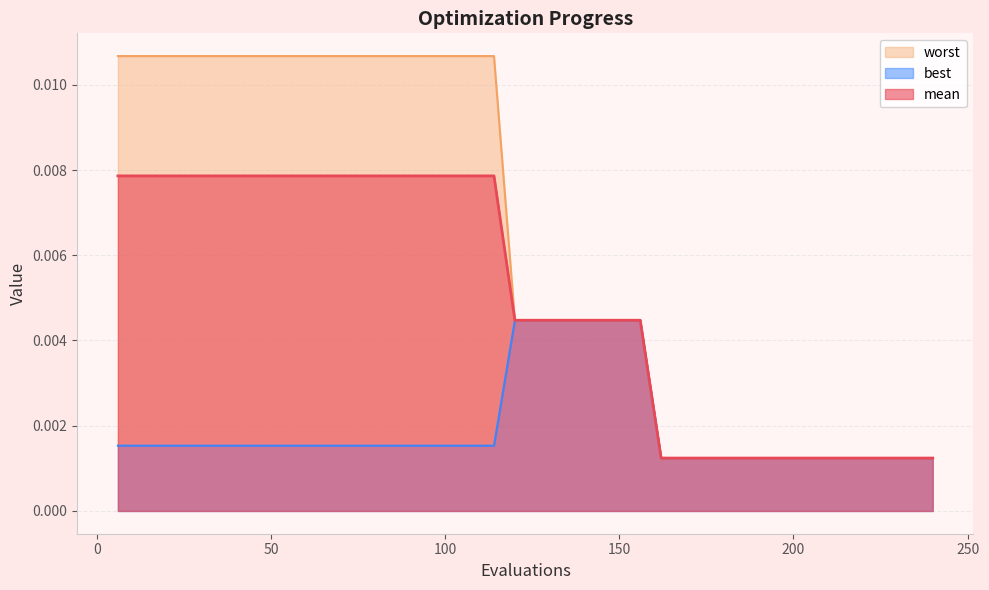

True or false: mean and worst cross at least once.

False